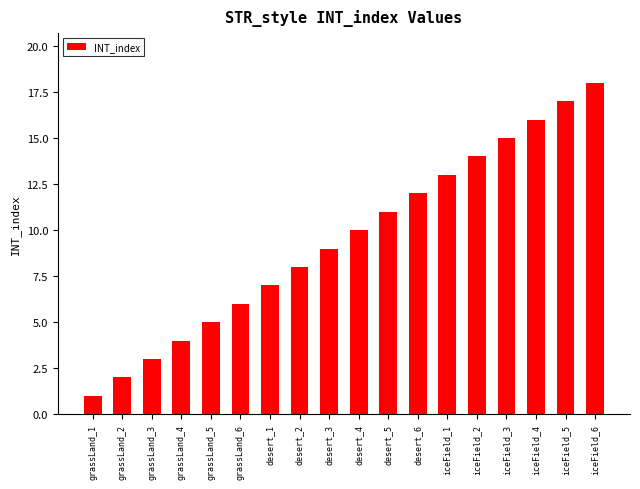

How many data points are less than 10?

9